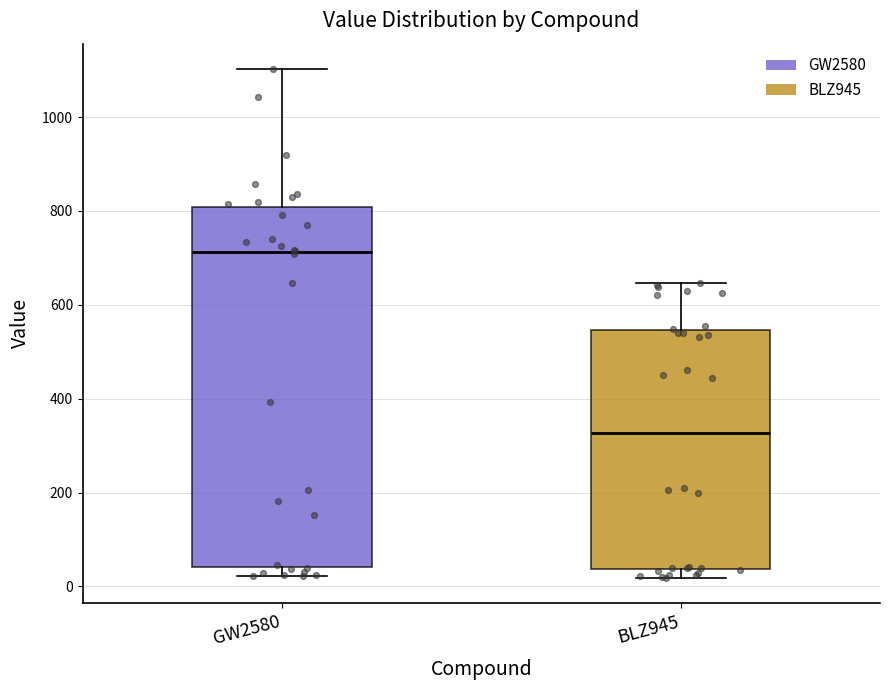

Reading left to right, read every box against the y-axis: the position of its median line, the range the box covers, and the ends of its whiskers. The values are not printed on the chart, so give them approximately, as read against the axis.

GW2580: median 720, box 40 to 800, whiskers 20 to 1100
BLZ945: median 320, box 40 to 540, whiskers 20 to 640